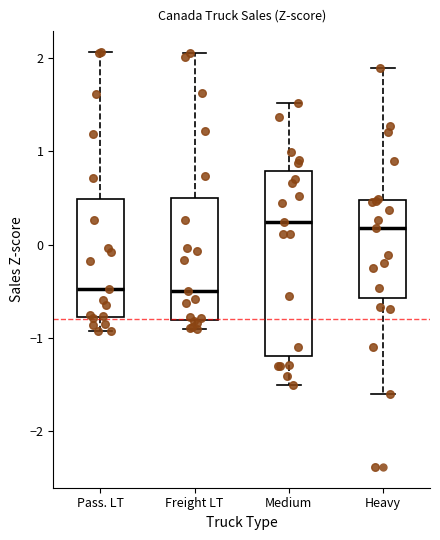

Reading left to right, transcribe this box plot: for each box, give where its median line is, the range the box spans, and where its two whiskers end, as read against the y-axis. The values are not printed on the chart, so give them approximately, as read against the axis.

Pass. LT: median -0.5, box -0.8 to 0.5, whiskers -0.9 to 2.1
Freight LT: median -0.5, box -0.8 to 0.5, whiskers -0.9 to 2.1
Medium: median 0.2, box -1.2 to 0.8, whiskers -1.5 to 1.5
Heavy: median 0.2, box -0.6 to 0.5, whiskers -1.6 to 1.9